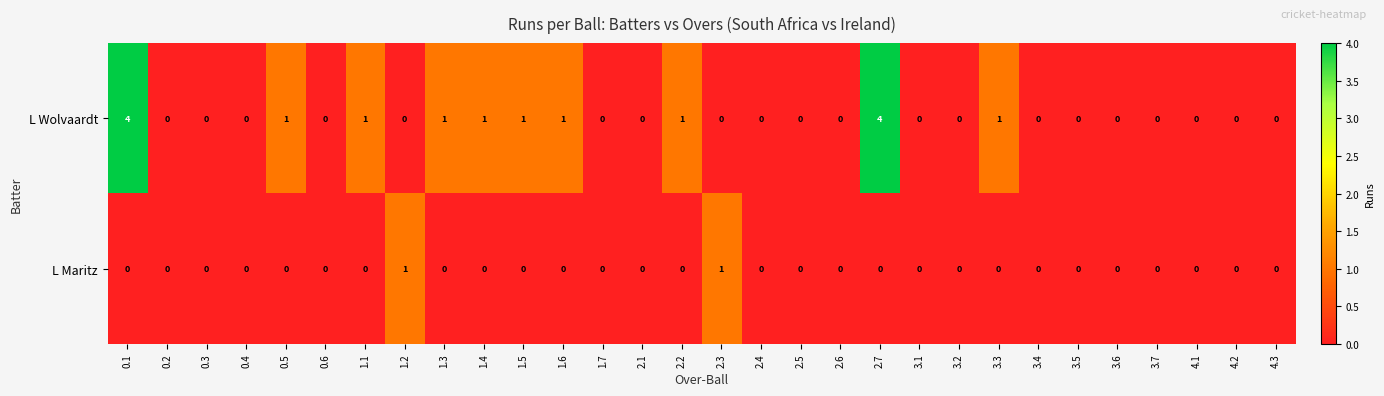

Rank the series by their average value, from lowest to highest.

L Maritz, L Wolvaardt